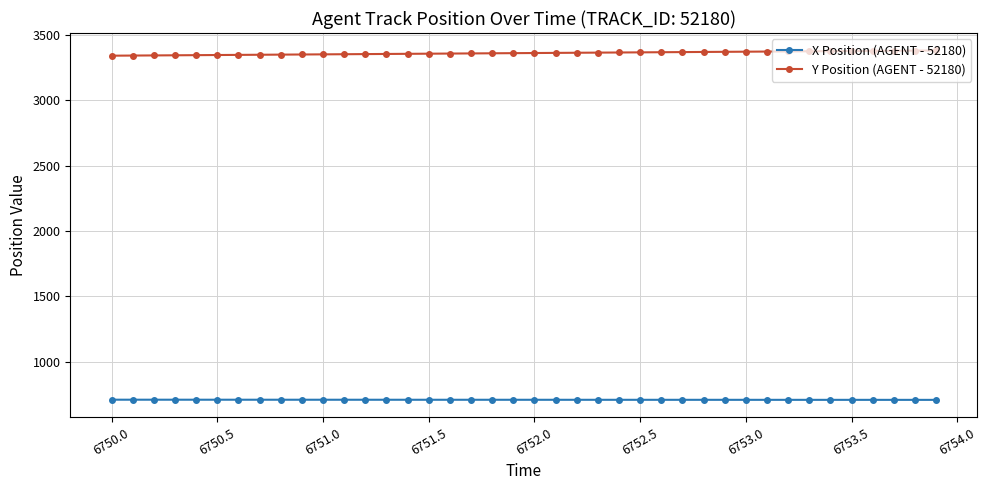

What is the highest value of the Y Position (AGENT - 52180) series?

3382.1